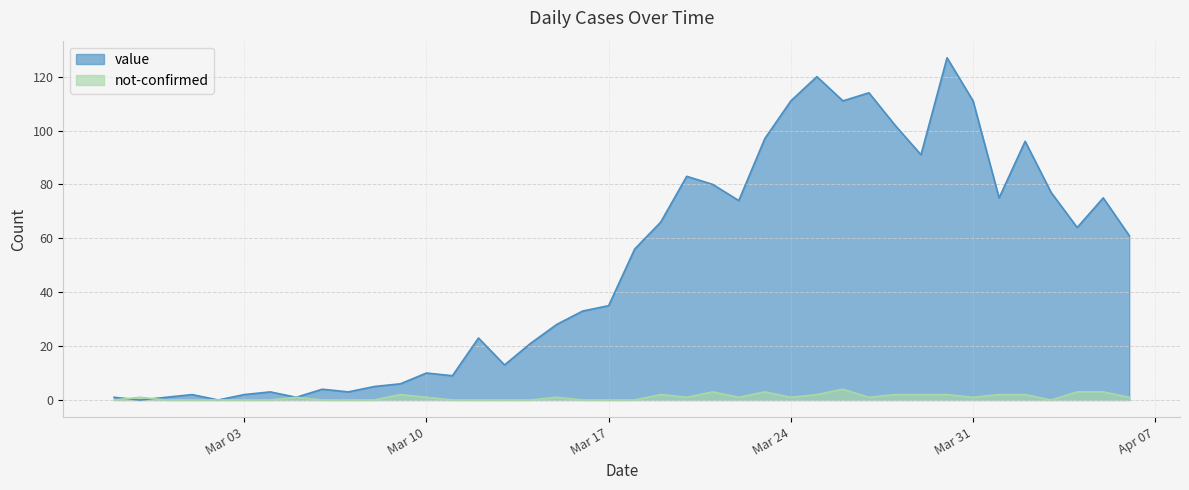

Where do not-confirmed and value first cross each other?

2020-02-27 and 2020-02-28